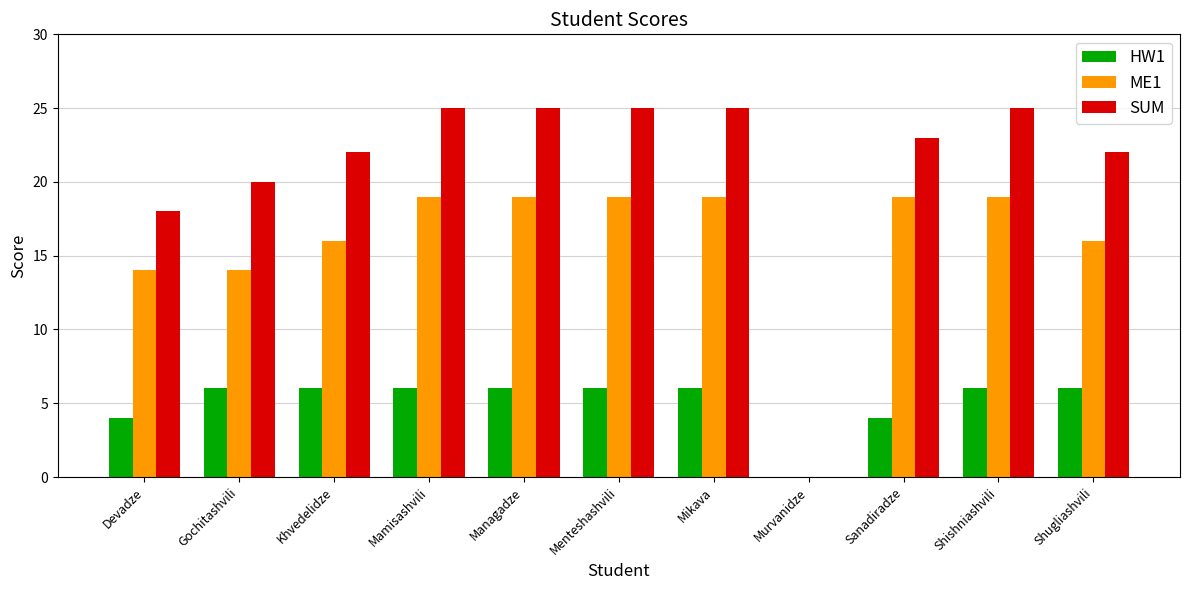

Reading right to left, extract all data points from this chart.

HW1: Shugliashvili=6	Shishniashvili=6	Sanadiradze=4	Murvanidze=0	Mikava=6	Menteshashvili=6	Managadze=6	Mamisashvili=6	Khvedelidze=6	Gochitashvili=6	Devadze=4
ME1: Shugliashvili=16	Shishniashvili=19	Sanadiradze=19	Murvanidze=0	Mikava=19	Menteshashvili=19	Managadze=19	Mamisashvili=19	Khvedelidze=16	Gochitashvili=14	Devadze=14
SUM: Shugliashvili=22	Shishniashvili=25	Sanadiradze=23	Murvanidze=0	Mikava=25	Menteshashvili=25	Managadze=25	Mamisashvili=25	Khvedelidze=22	Gochitashvili=20	Devadze=18